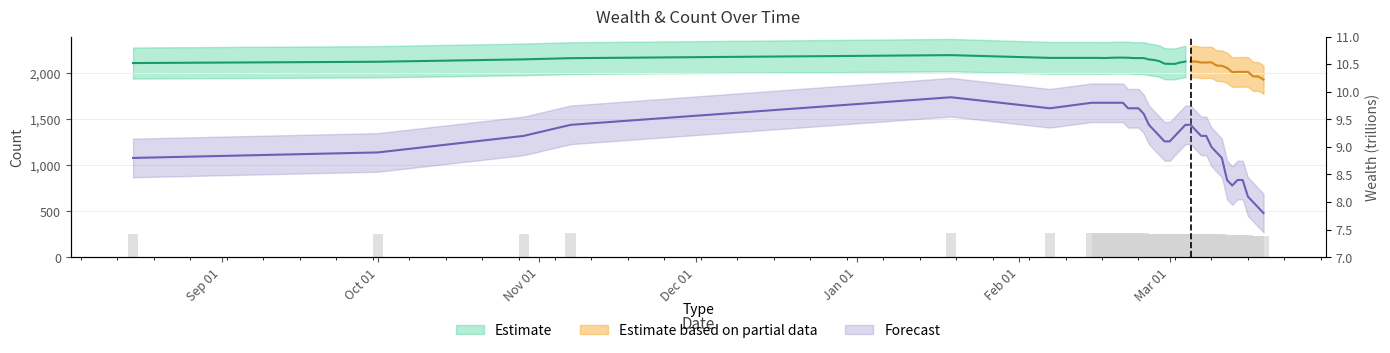

Rank the categories by value from highest to lowest.

2020-01-19, 2020-02-15, 2020-02-16, 2020-02-17, 2020-02-18, 2020-02-19, 2020-02-20, 2020-02-21, 2020-02-07, 2020-02-22, 2020-02-23, 2020-02-24, 2020-02-25, 2019-11-07, 2020-02-26, 2020-03-04, 2020-03-05, 2020-02-27, 2020-03-03, 2020-03-06, 2019-10-29, 2020-02-28, 2020-03-02, 2020-03-07, 2020-03-08, 2020-02-29, 2020-03-01, 2020-03-09, 2019-10-01, 2020-03-10, 2019-08-15, 2020-03-11, 2020-03-12, 2020-03-14, 2020-03-15, 2020-03-13, 2020-03-16, 2020-03-17, 2020-03-18, 2020-03-19